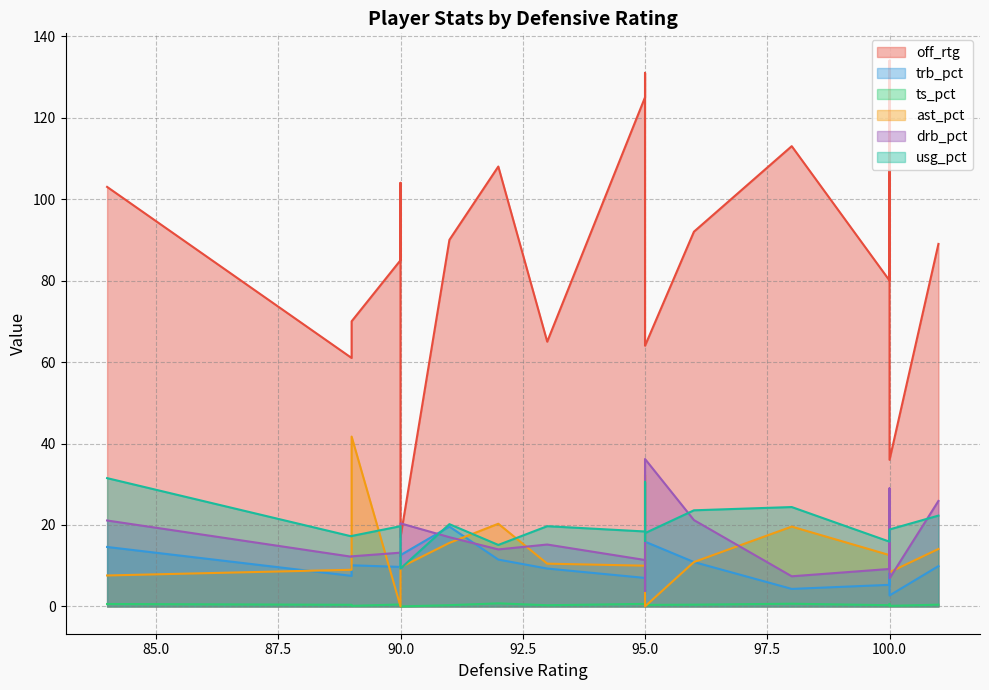

How many interior local peaks does the off_rtg series have?

4